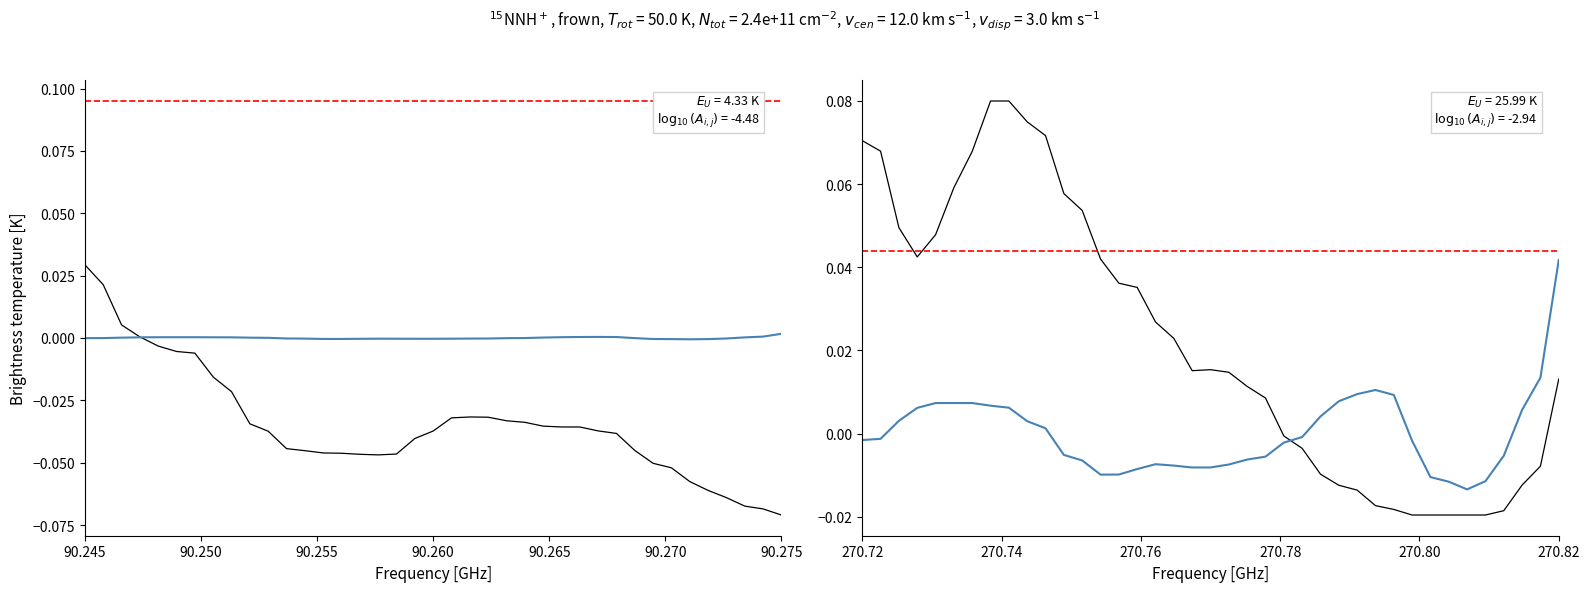

True or false: Observed has a value of -0.0 at 28.

False